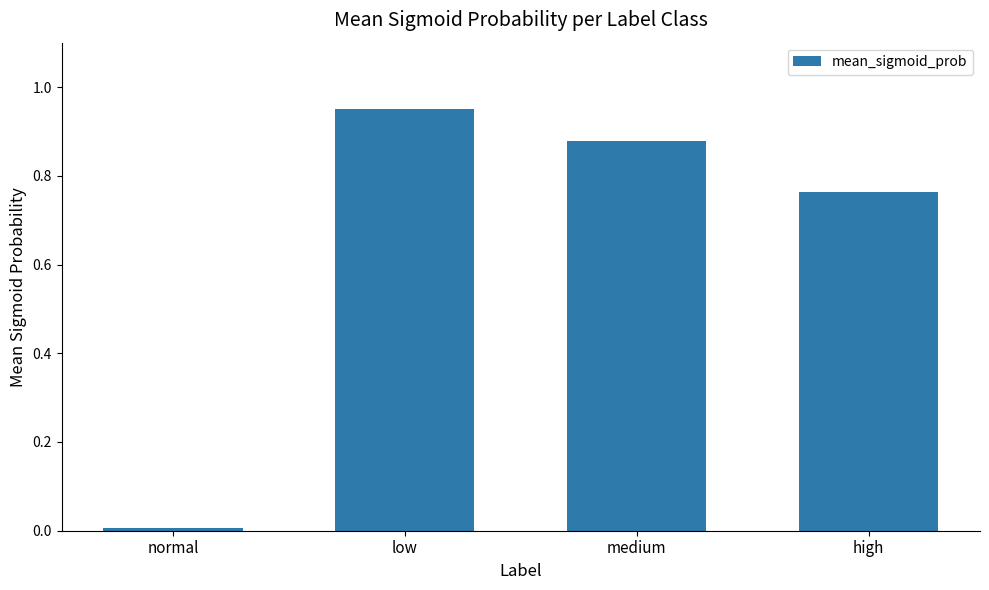

What is the difference between the maximum and second lowest values?

0.2